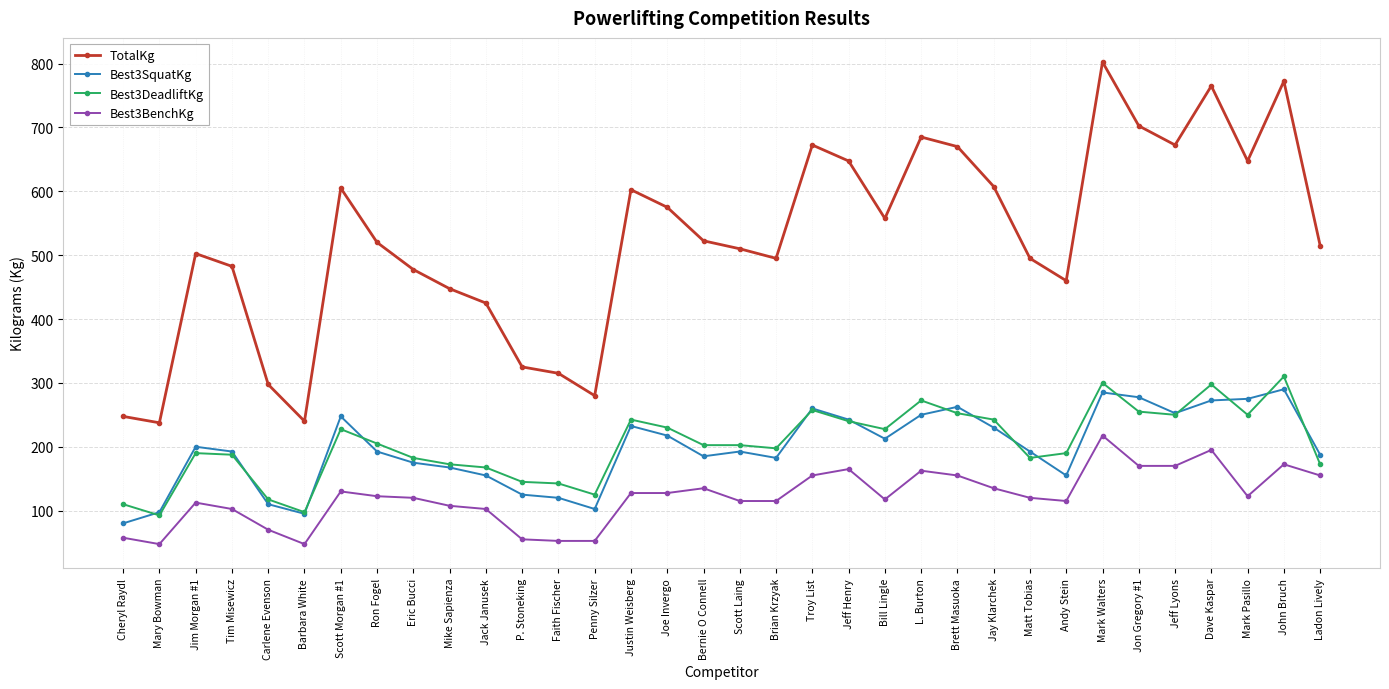

How many data points in Best3SquatKg are above 192?

20